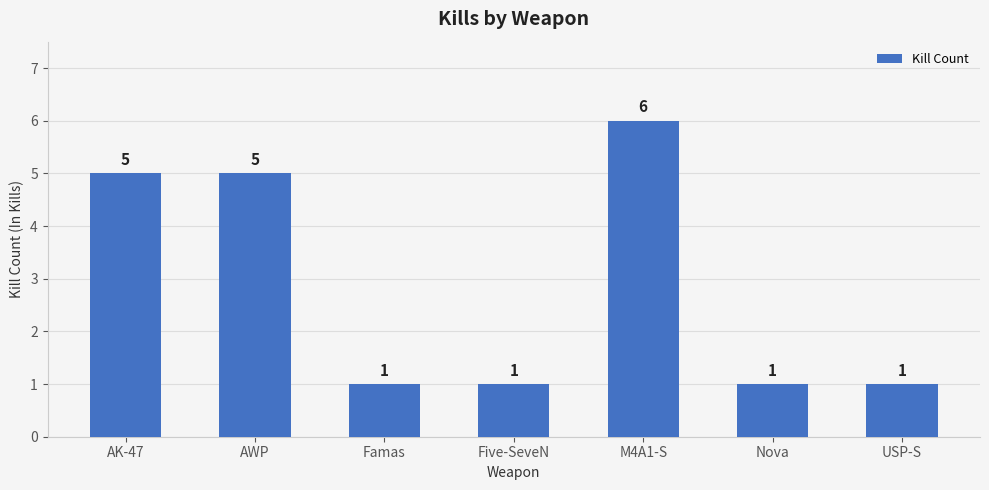

What is the difference between the second highest and second lowest values?

4